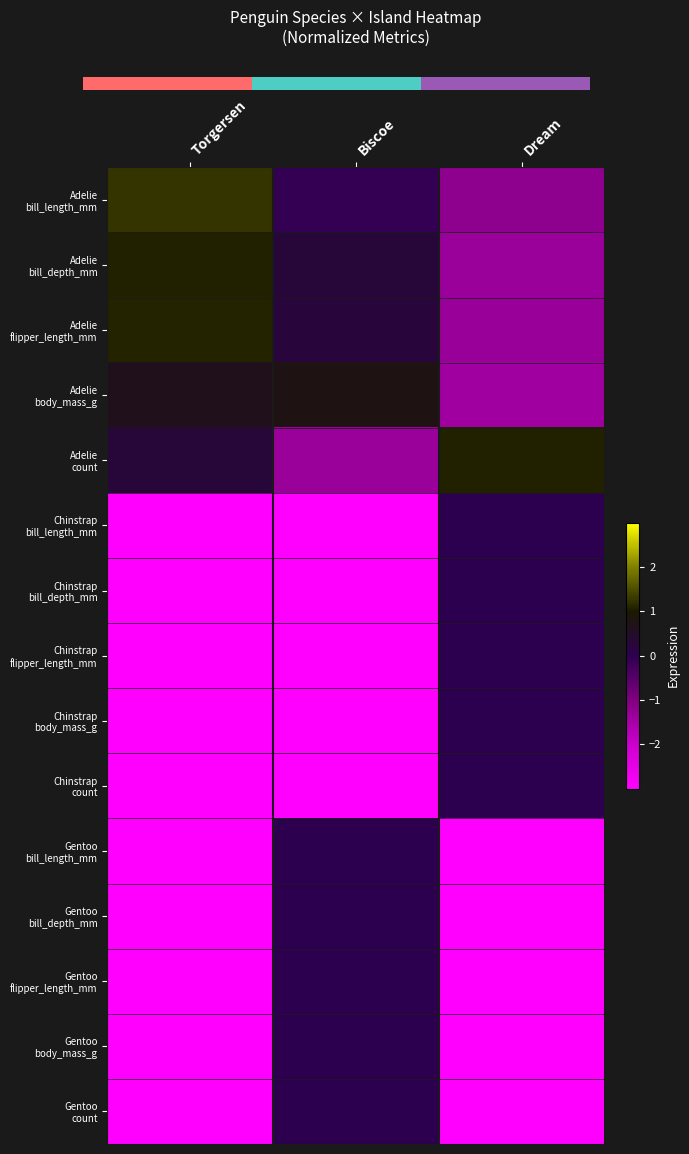

What is the average value of the Gentoo body_mass_g series?

-2.0